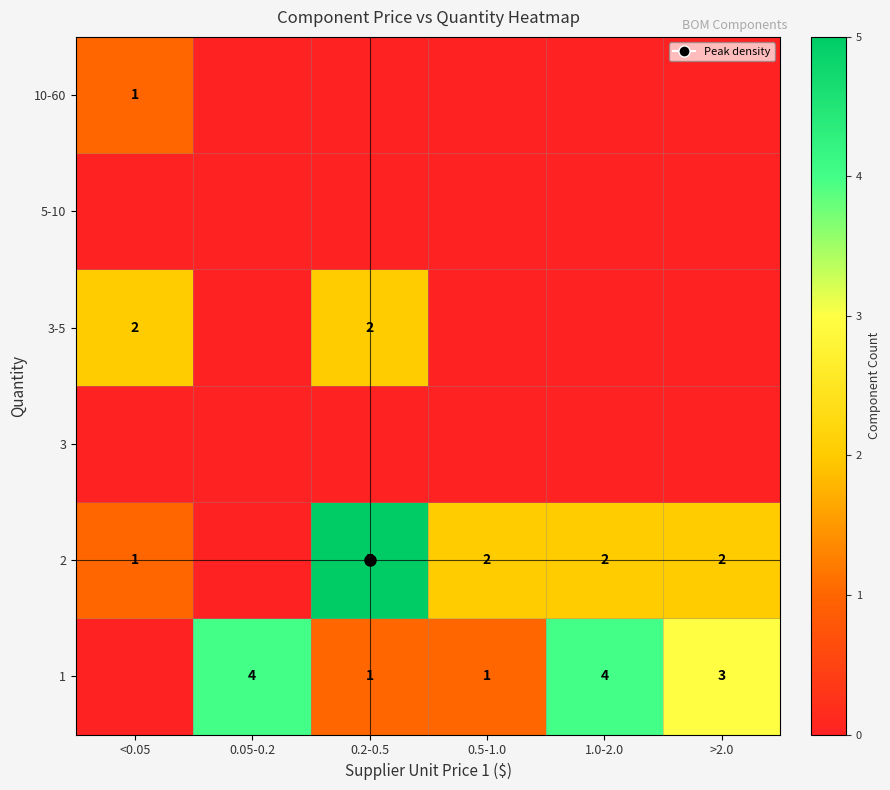

Is it true that 2 equals 3 at 0.2-0.5?

False